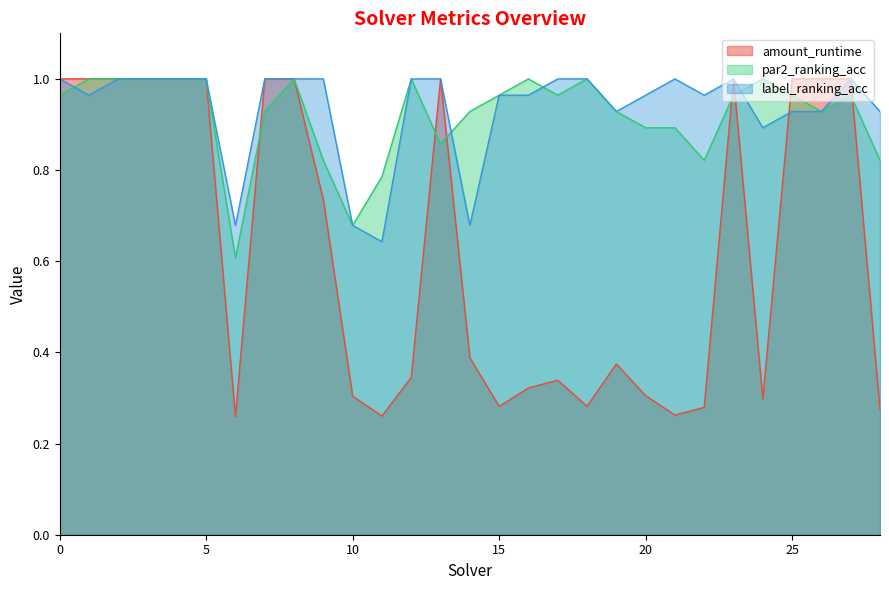

At which category is the sum across all series the highest?

2